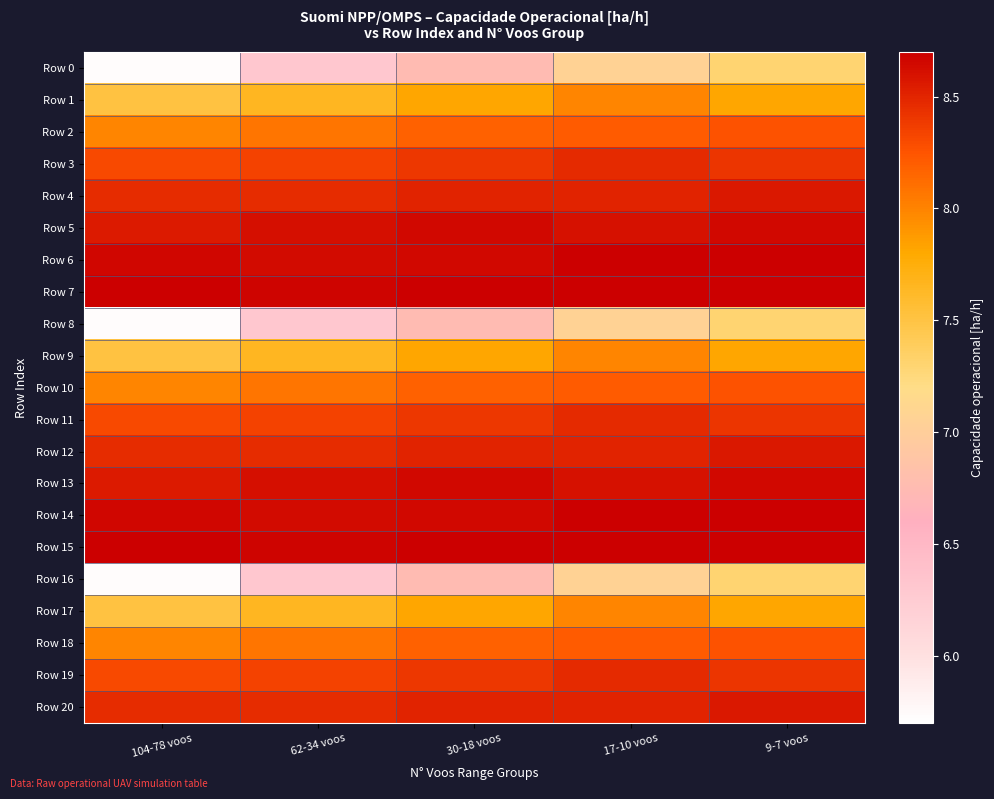

Which series has the largest range (max minus min)?

Row 0